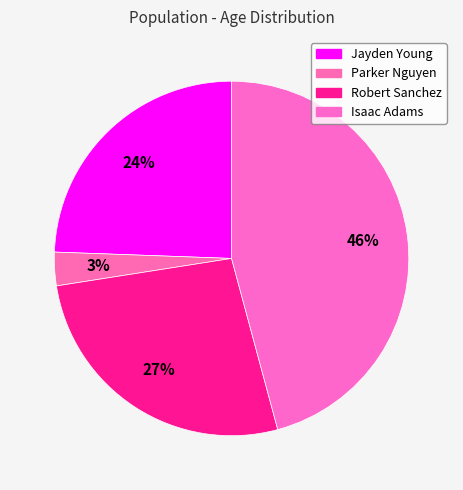

To the nearest percent, what is the difference between the largest and smallest slice percentages?

43%